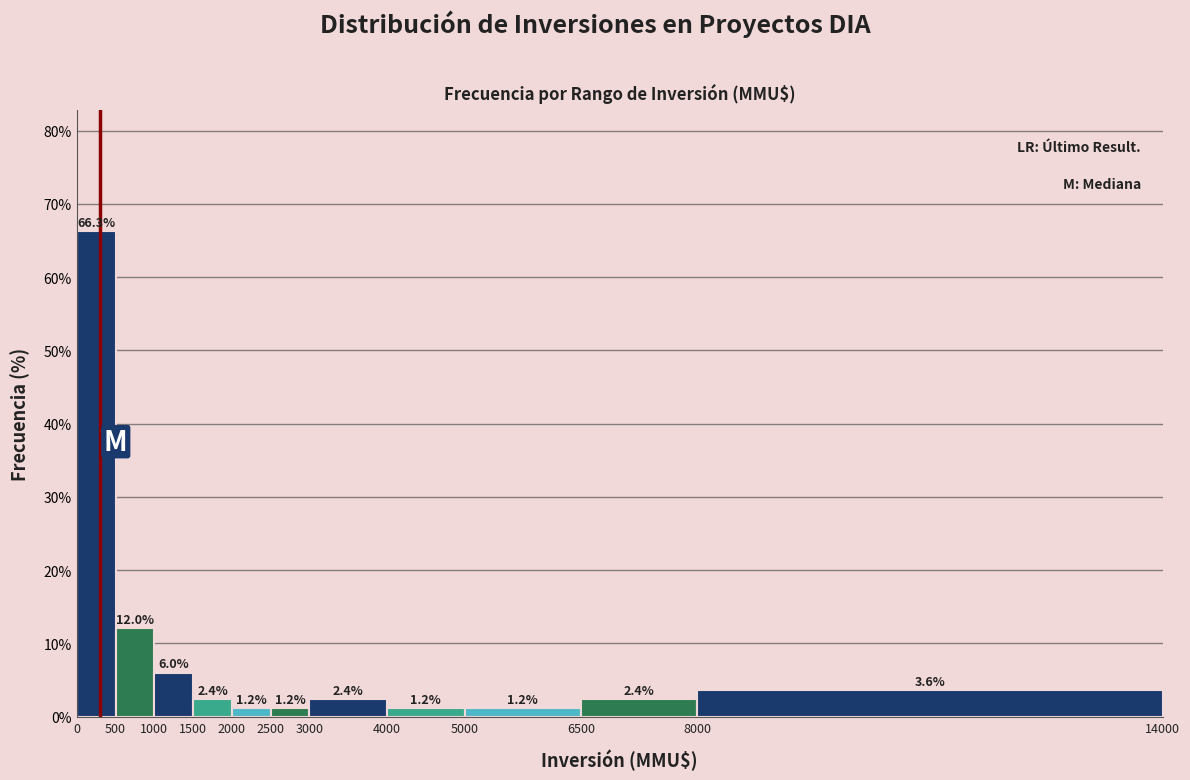

Reading left to right, list every bar in this chart as the range it spans on the x-axis followed by its height.

0 to 500: 66.3
500 to 1000: 12.0
1000 to 1500: 6.0
1500 to 2000: 2.4
2000 to 2500: 1.2
2500 to 3000: 1.2
3000 to 4000: 2.4
4000 to 5000: 1.2
5000 to 6500: 1.2
6500 to 8000: 2.4
8000 to 14000: 3.6